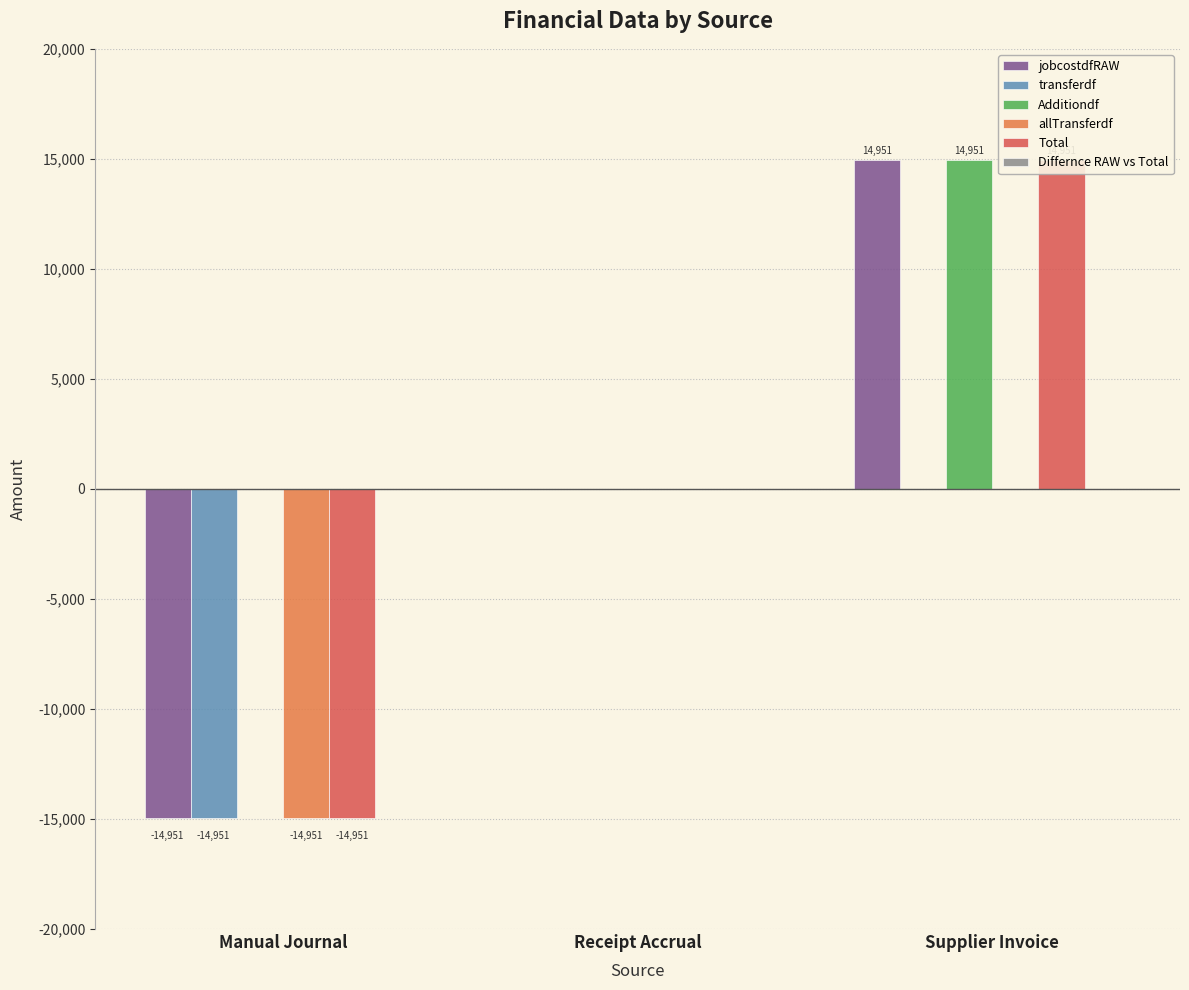

Reading right to left, what are all the values shown in this chart?

jobcostdfRAW: 14950.7	0.0	-14950.7
transferdf: 0.0	0.0	-14950.7
Additiondf: 14950.7	0.0	0.0
allTransferdf: 0.0	0.0	-14950.7
Total: 14950.7	0.0	-14950.7
Differnce RAW vs Total: 0.0	0.0	0.0